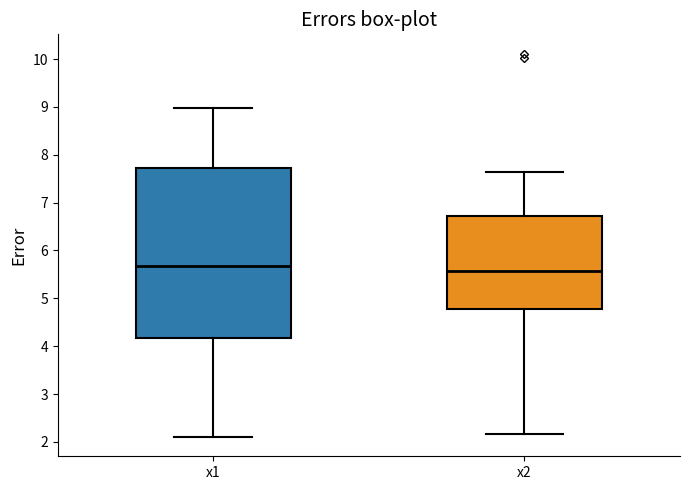

Reading left to right, read every box against the y-axis: the position of its median line, the range the box covers, and the ends of its whiskers. The values are not printed on the chart, so give them approximately, as read against the axis.

x1: median 5.7, box 4.2 to 7.7, whiskers 2.1 to 9.0
x2: median 5.6, box 4.8 to 6.7, whiskers 2.2 to 7.6